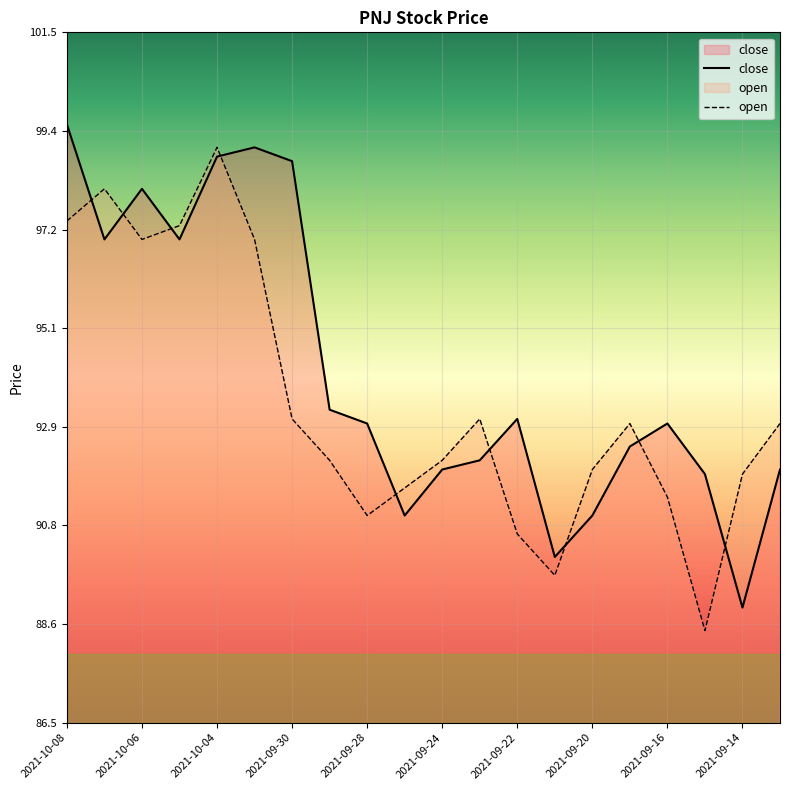

Which series has the largest total across all categories?

close